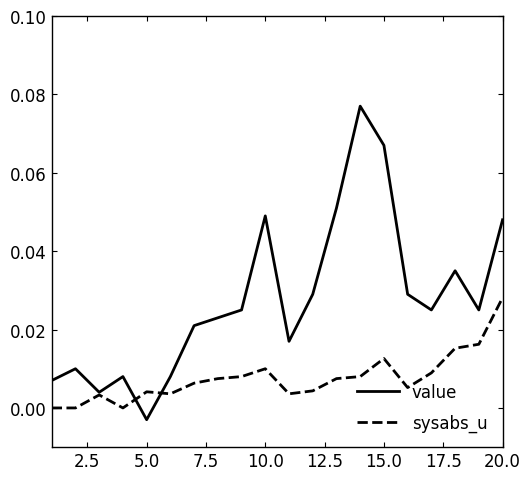

How many lines are shown in the chart?

2